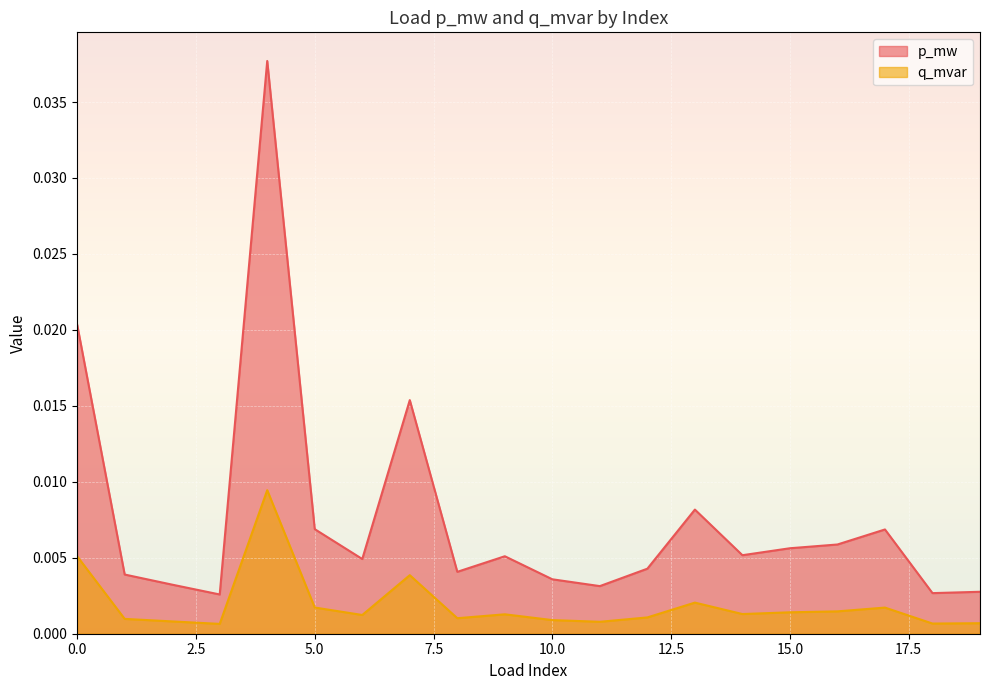

At which category does q_mvar reach its first local valley?

3